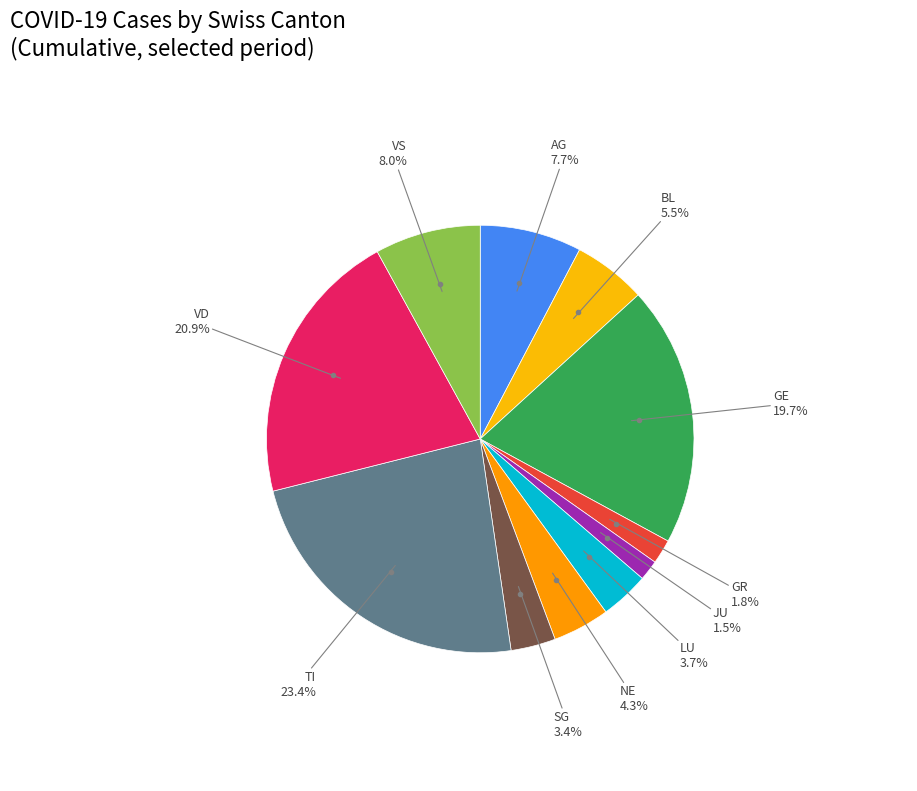

How many segments does this pie chart have?

11